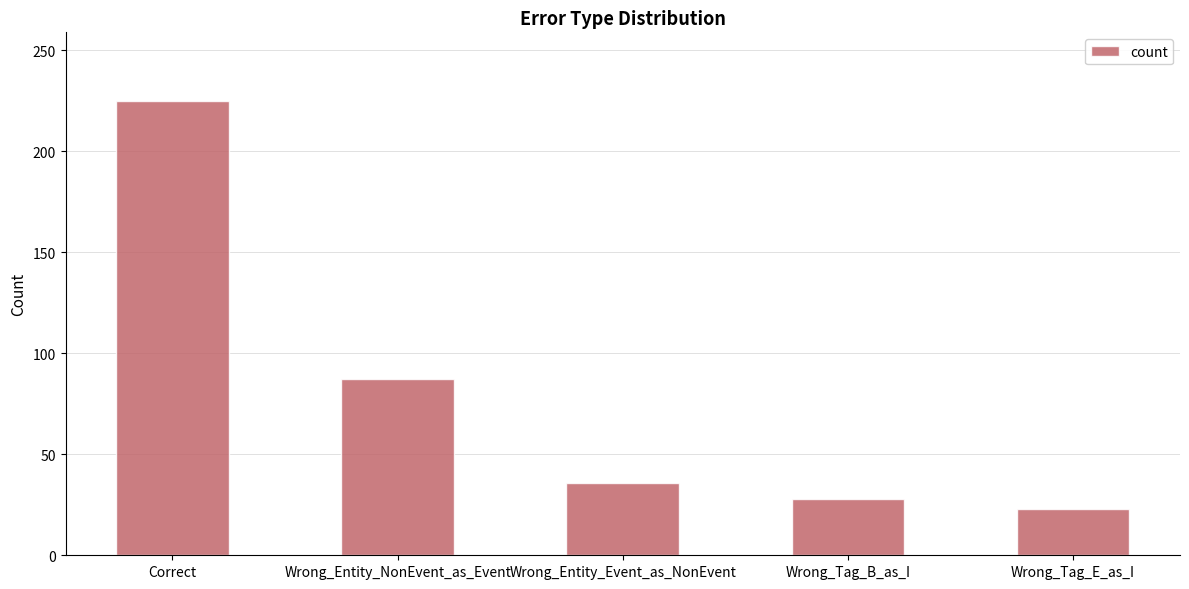

List the labels in order of value, largest first.

Correct, Wrong_Entity_NonEvent_as_Event, Wrong_Entity_Event_as_NonEvent, Wrong_Tag_B_as_I, Wrong_Tag_E_as_I